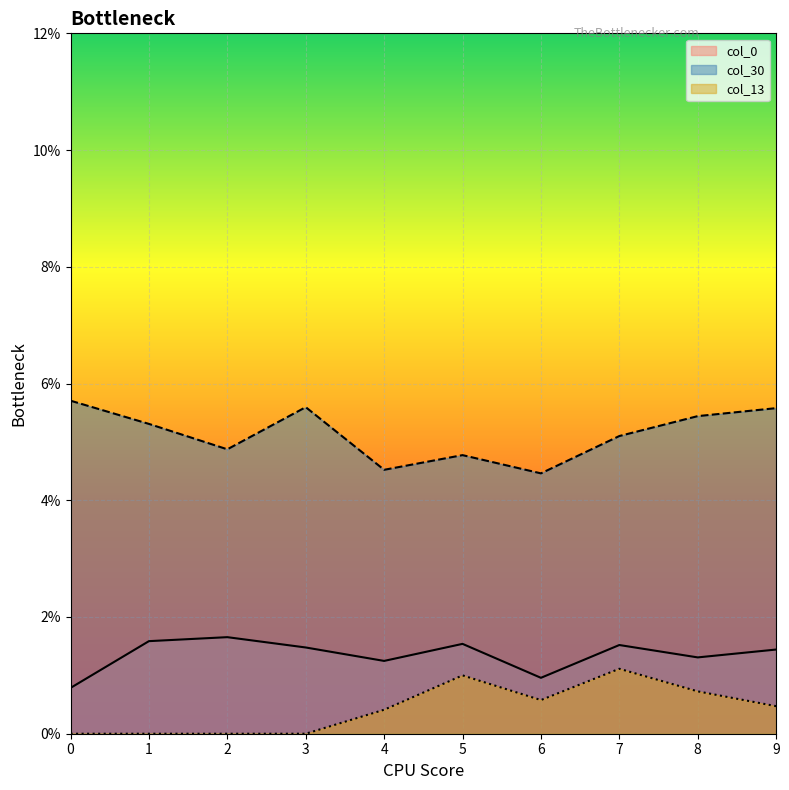

List the series in order of their peak value, highest first.

col_30, col_0, col_13